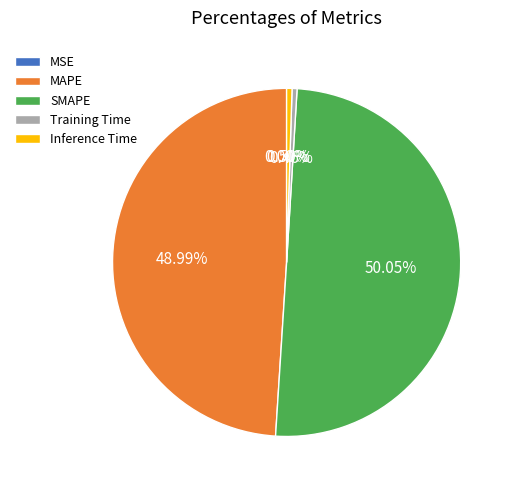

Between Training Time and SMAPE, which is larger?

SMAPE